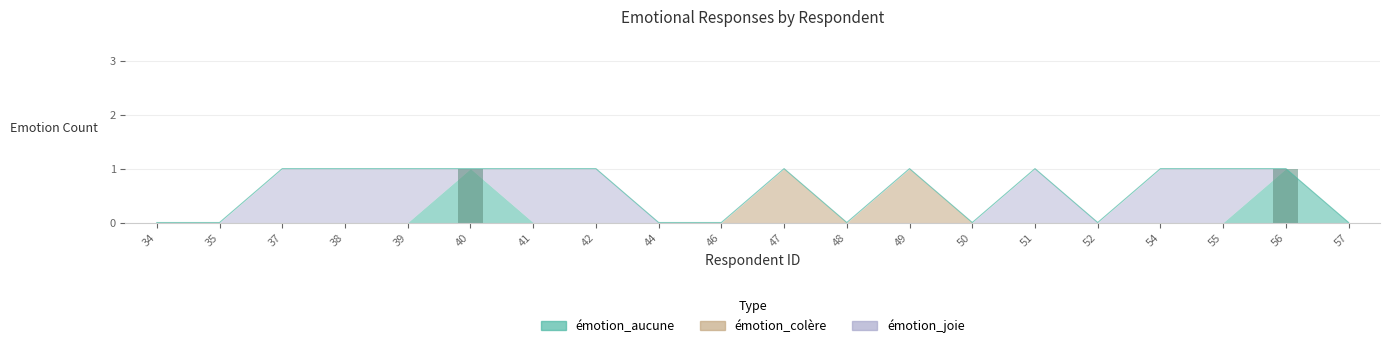

What is the greatest value displayed?

1